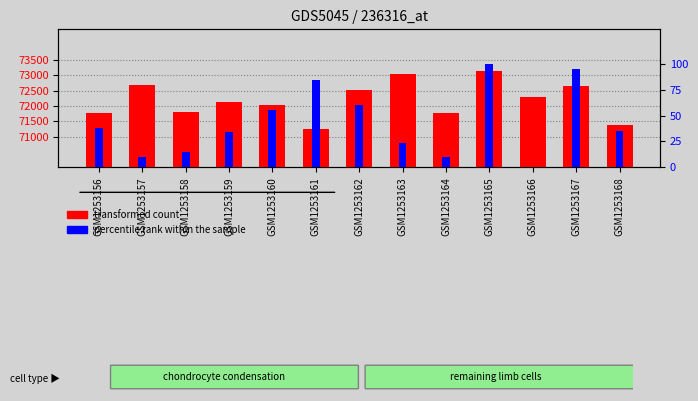

What is the difference between the maximum and second lowest values in the percentile rank within the sample series?

89.5